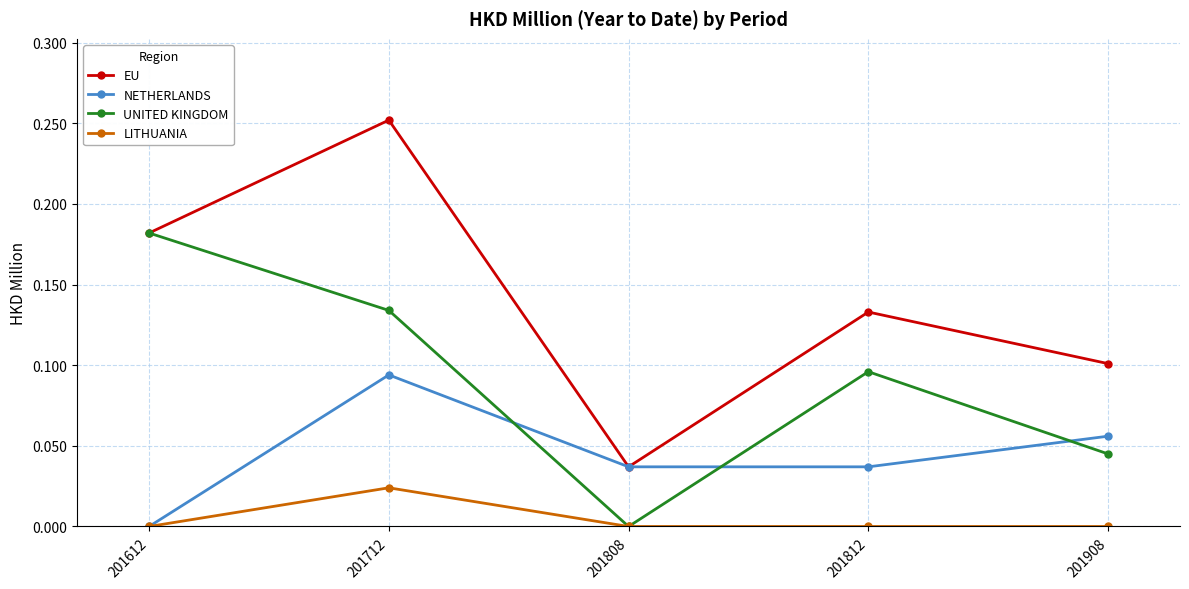

Rank the series by their average value, from highest to lowest.

EU, UNITED KINGDOM, NETHERLANDS, LITHUANIA